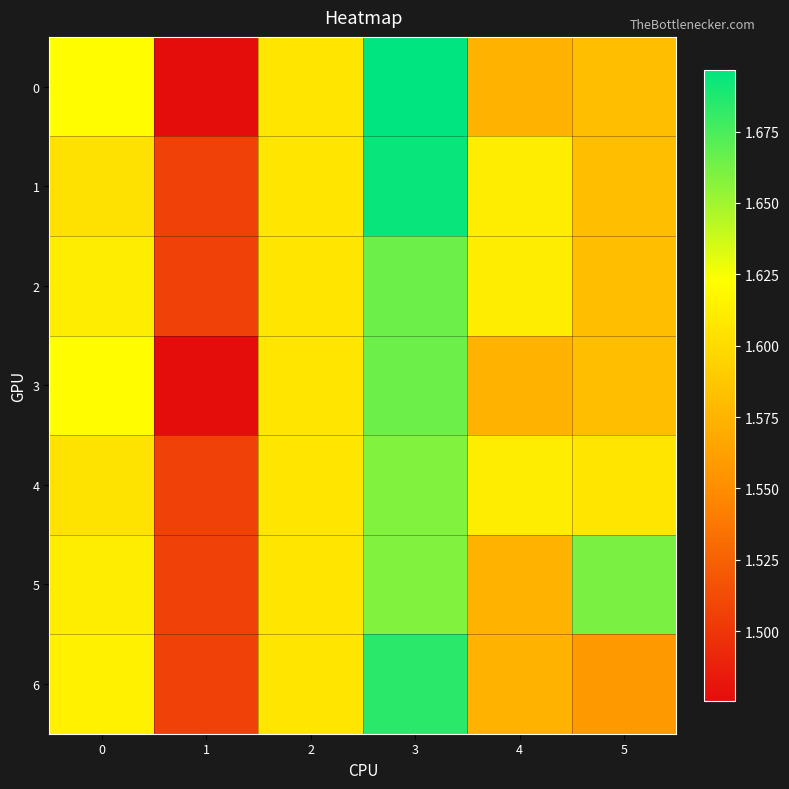

How many distinct data groups are displayed?

7